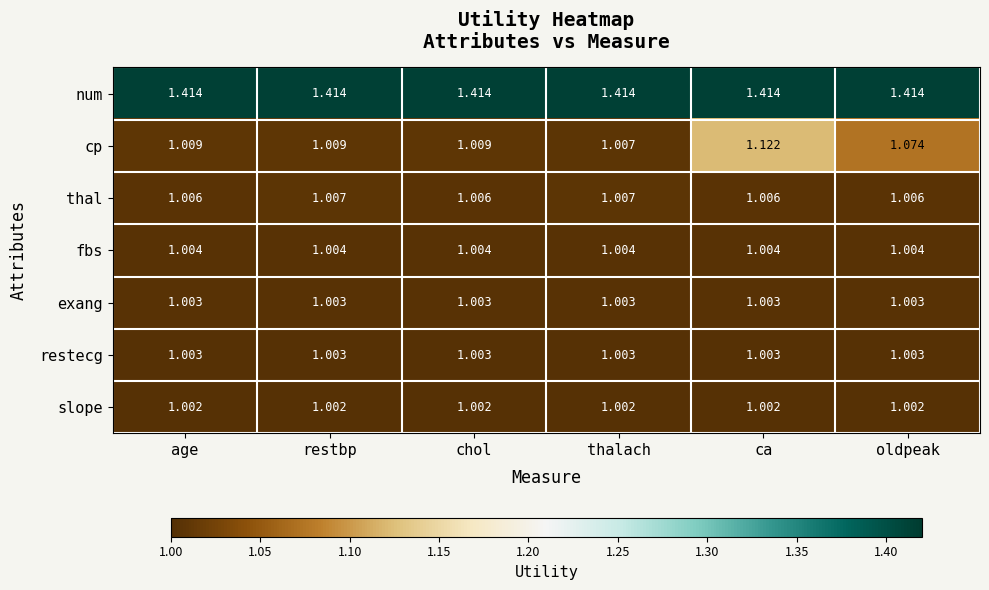

Between restbp and thalach, which series saw the biggest shift?

cp